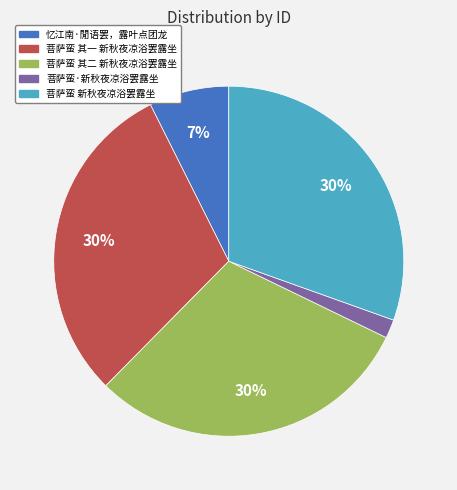

Count the number of slices in the pie.

5